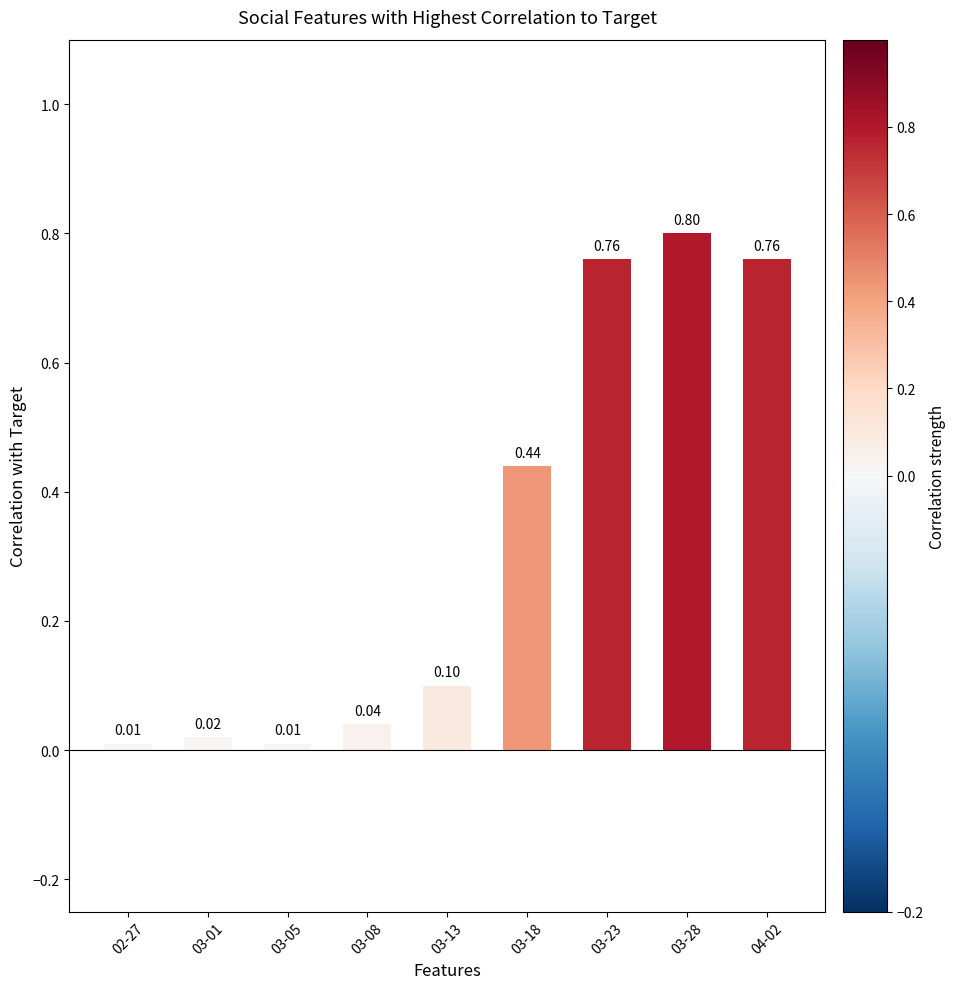

What is the value of the 7th bar from the left?

0.8